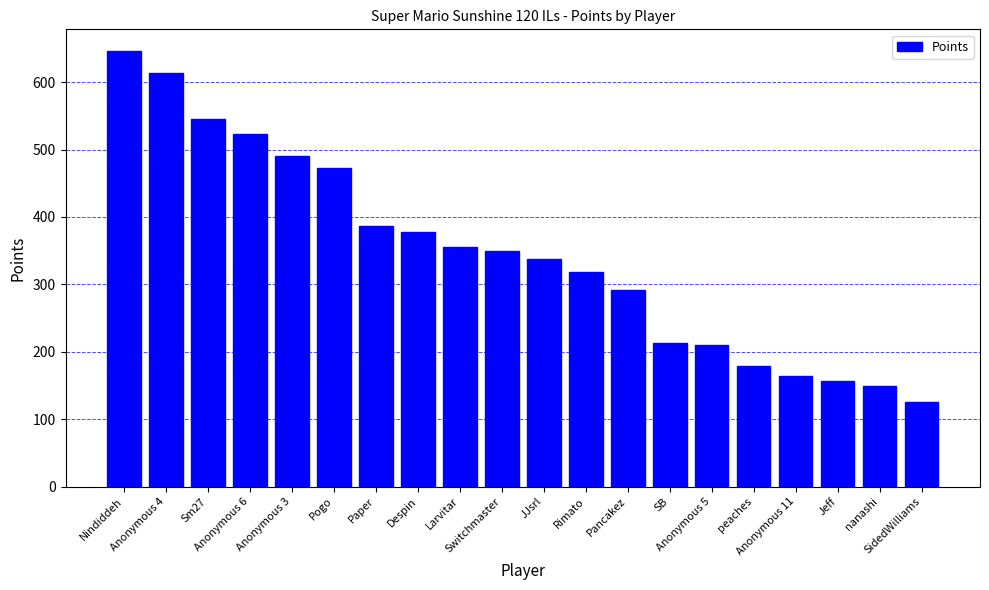

The chart shows a value of 143 at Switchmaster. True or false?

False